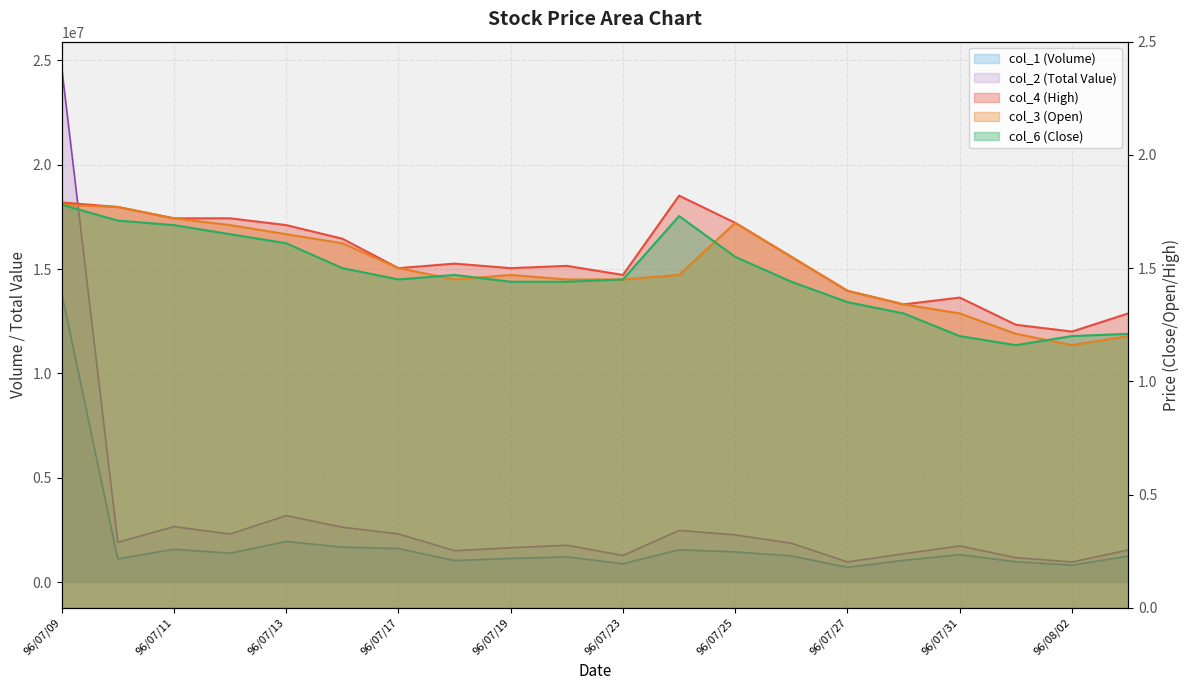

Where is col_3 (Open) nearest to the value 1?

96/08/02